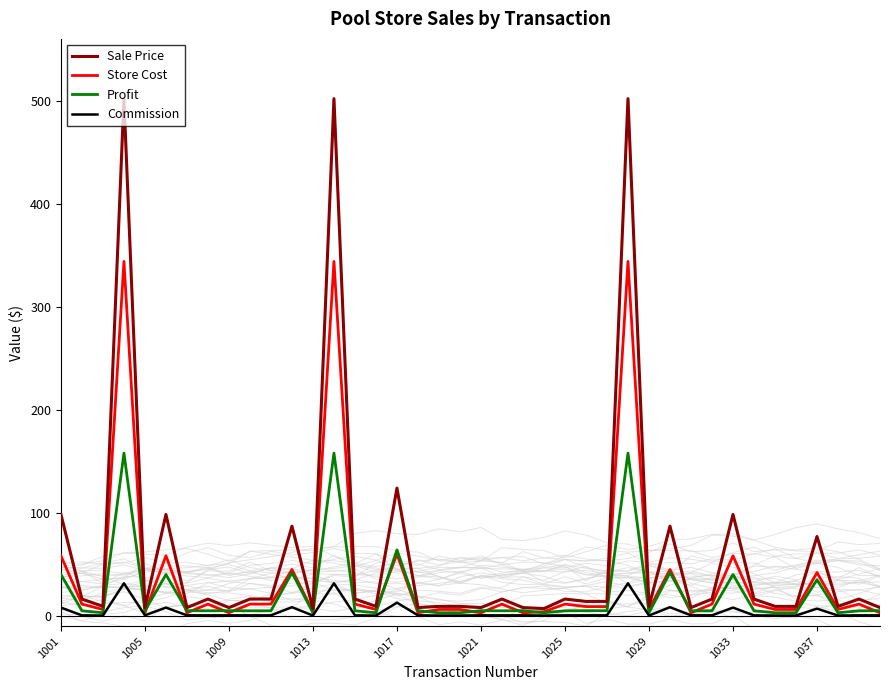

Rank the series at 21 from lowest to highest value.

Commission, Profit, Store Cost, Sale Price